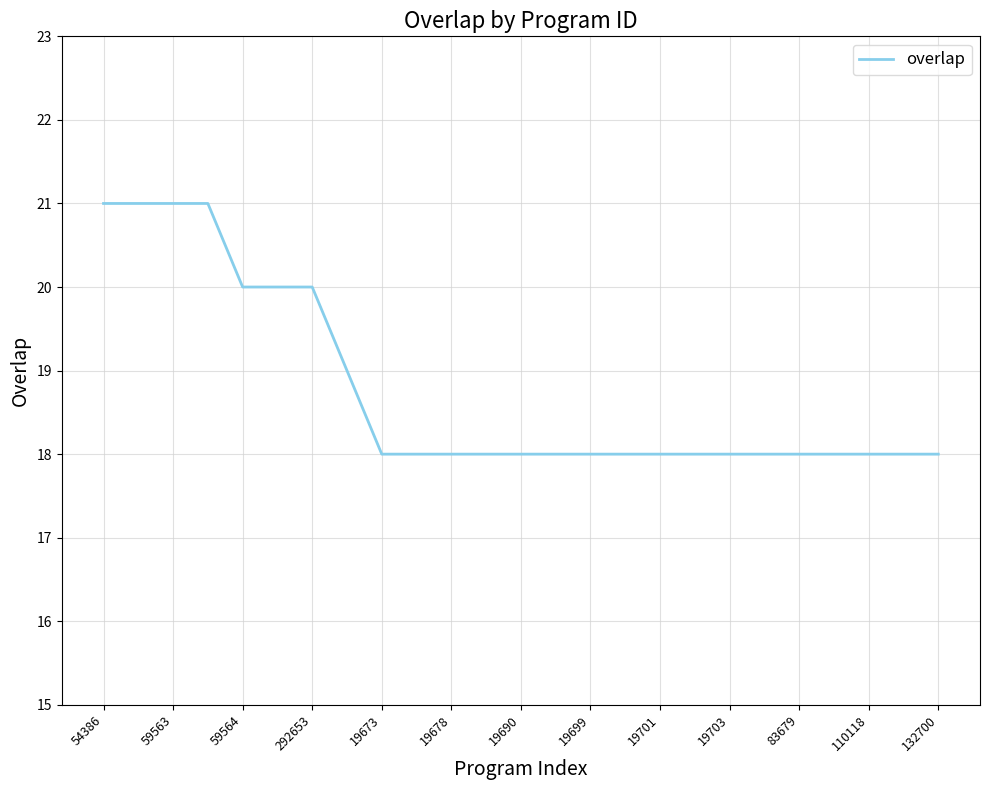

What is the smallest value displayed?

18